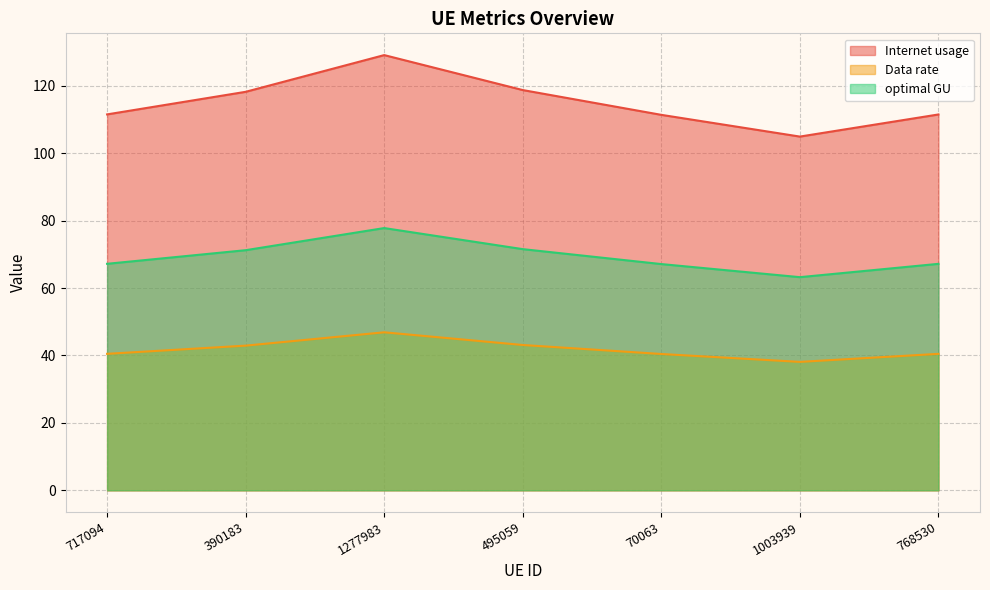

Which series has the largest total across all categories?

Internet usage